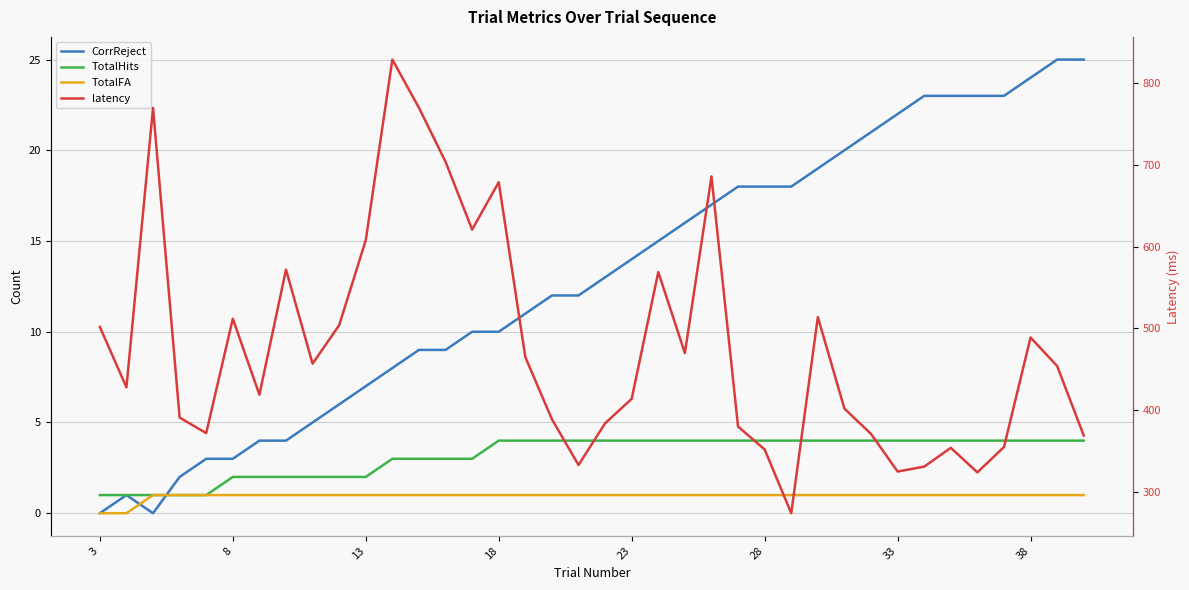

What is the maximum value for TotalHits?

4